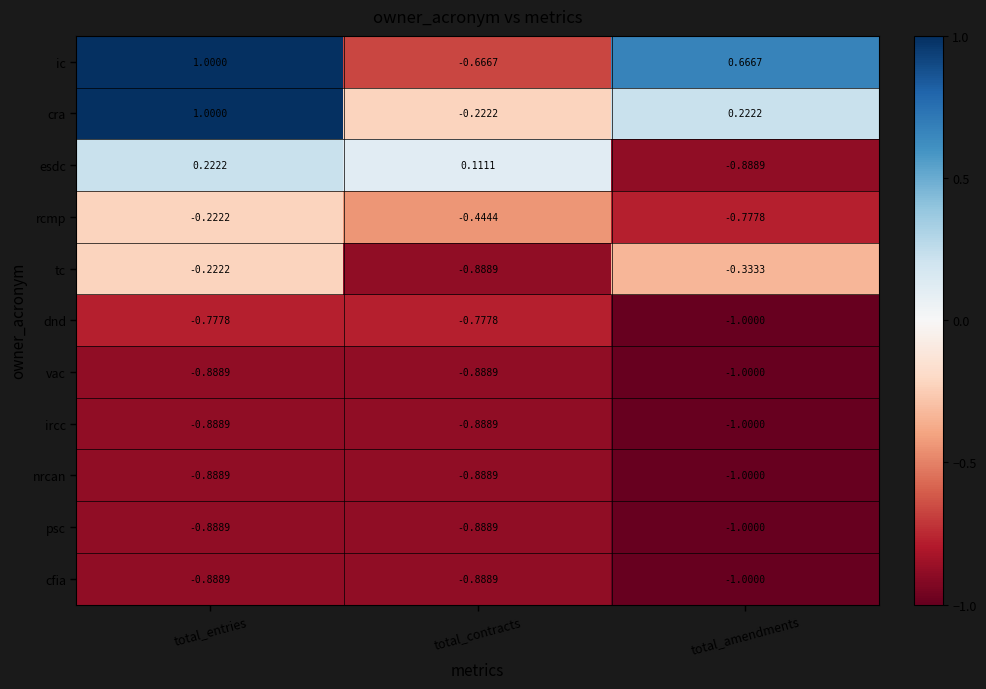

At which category is the sum across all series the highest?

total_entries